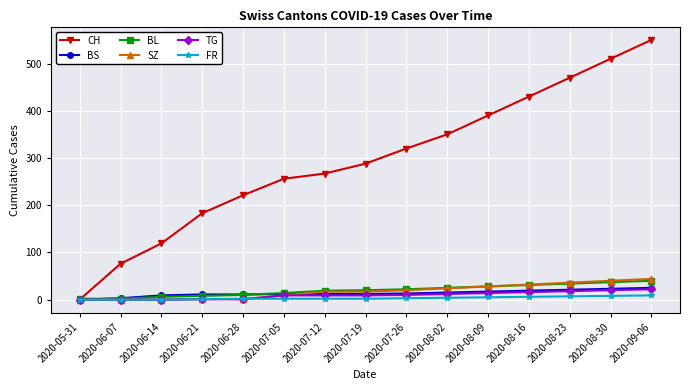

What position from the left is 2020-06-28?

5